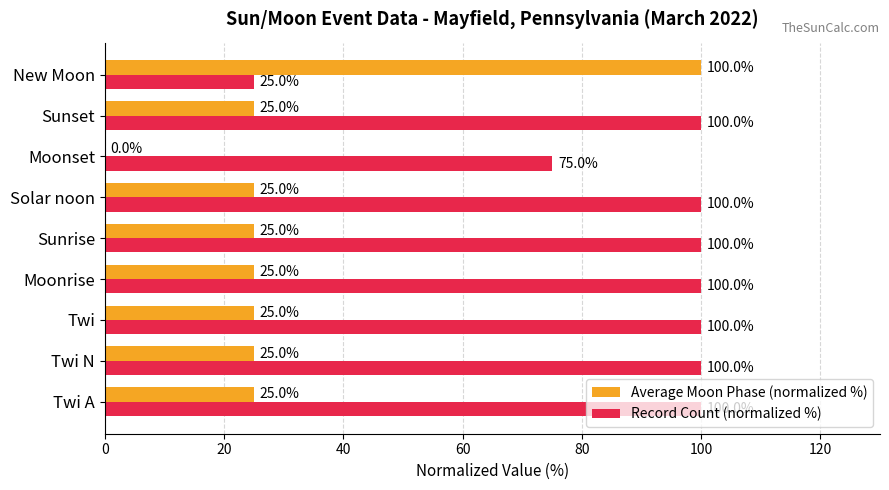

Which series has the largest total across all categories?

Record Count (normalized %)